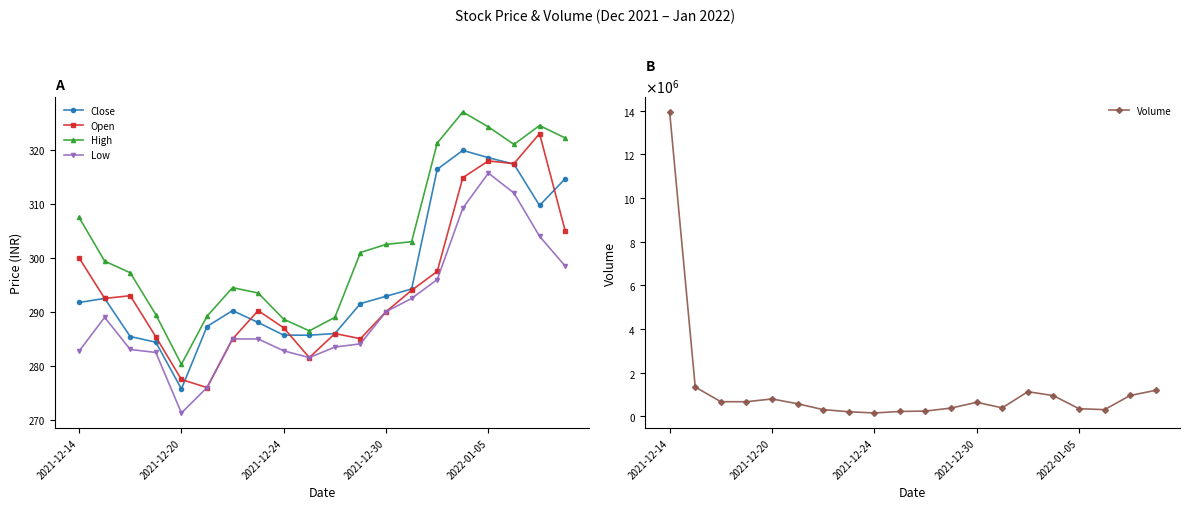

Is it true that Low equals 309.2 at 15?

True